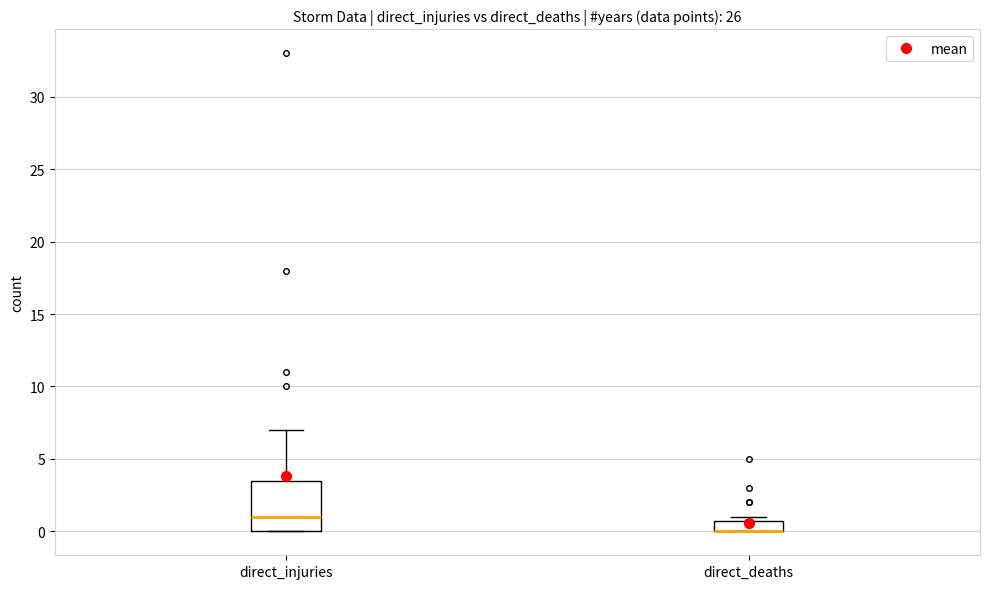

Reading left to right, transcribe this box plot: for each box, give where its median line is, the range the box spans, and where its two whiskers end, as read against the y-axis. The values are not printed on the chart, so give them approximately, as read against the axis.

direct_injuries: median 1.0, box 0.0 to 3.5, whiskers 0.0 to 7.0
direct_deaths: median 0.0 (drawn on the box's lower edge), box 0.0 to 1.0, whiskers 0.0 to 1.0 (just above the box's upper edge)